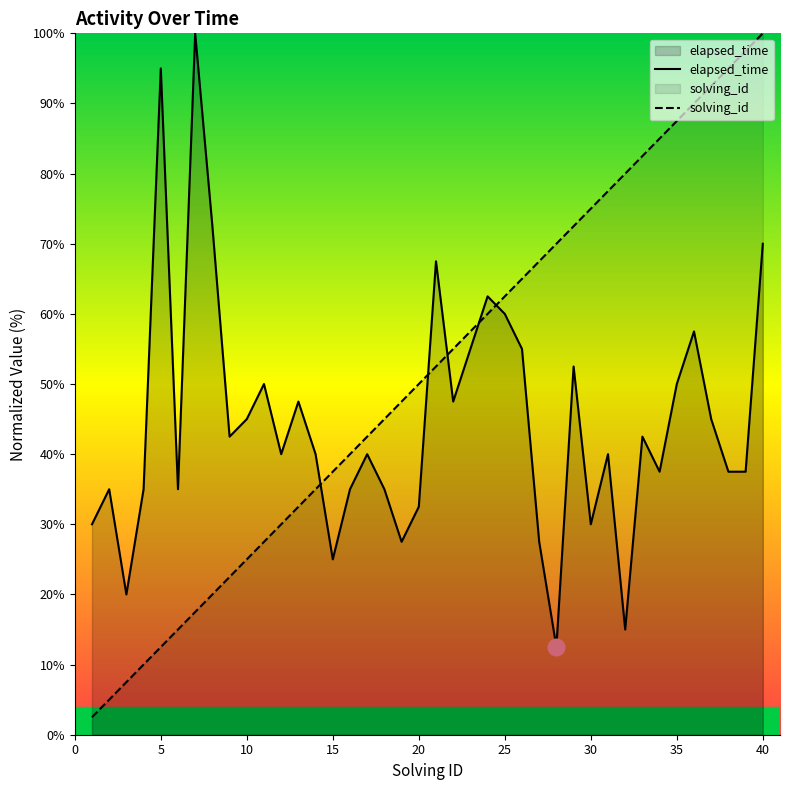

What is the greatest value displayed?

100.0